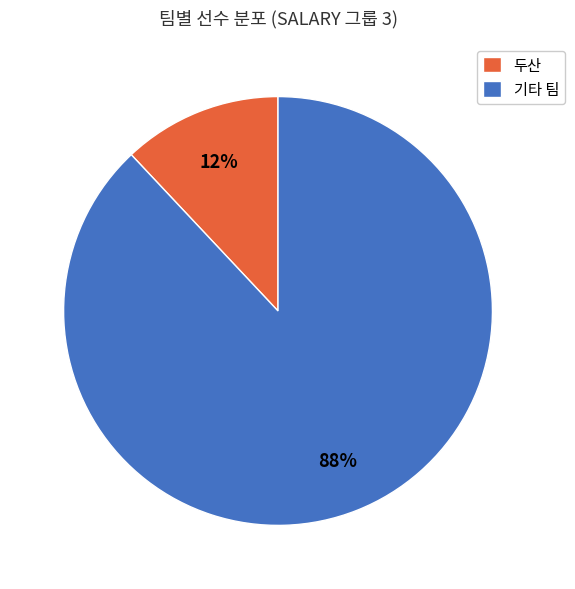

To the nearest percent, what portion does 두산 represent?

12%